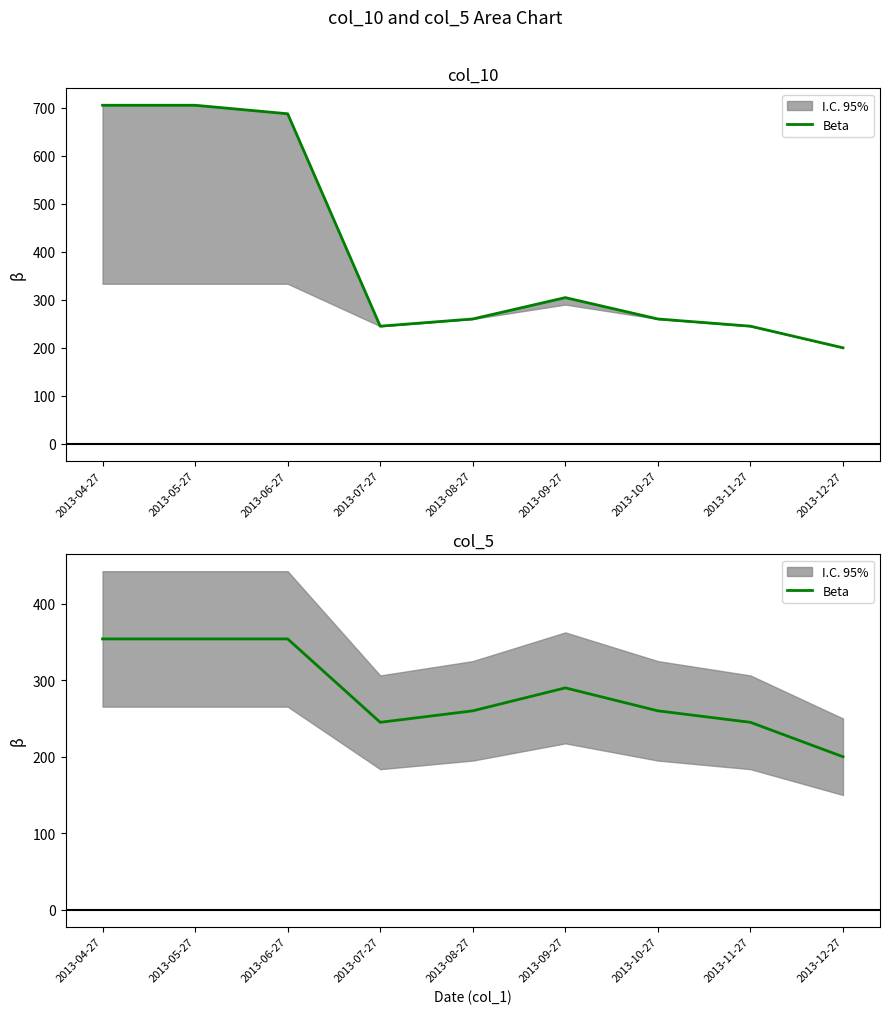

The value at 2013-05-27 is 168. True or false?

False